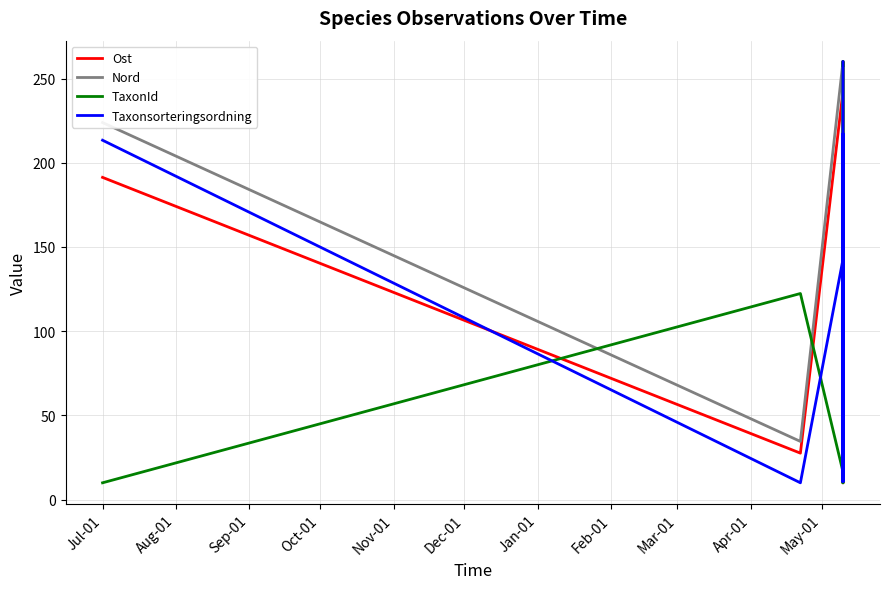

What is the label of the 1st point from the left?

Jul-01